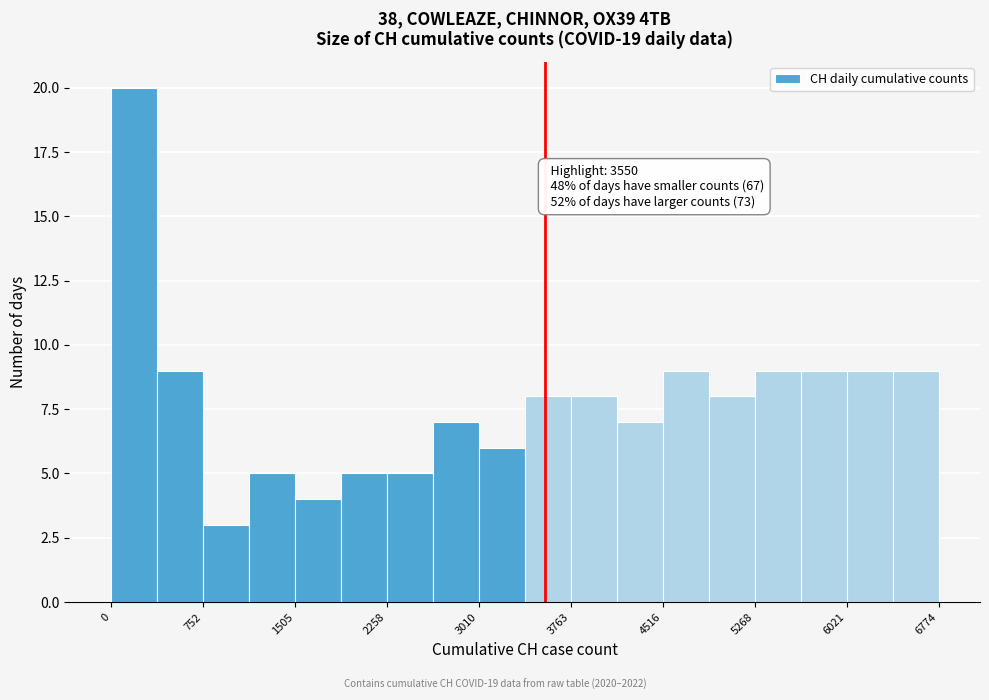

Around what value on the x-axis is the tallest bar? Give the approximate position of its centre, as read against the axis.

200